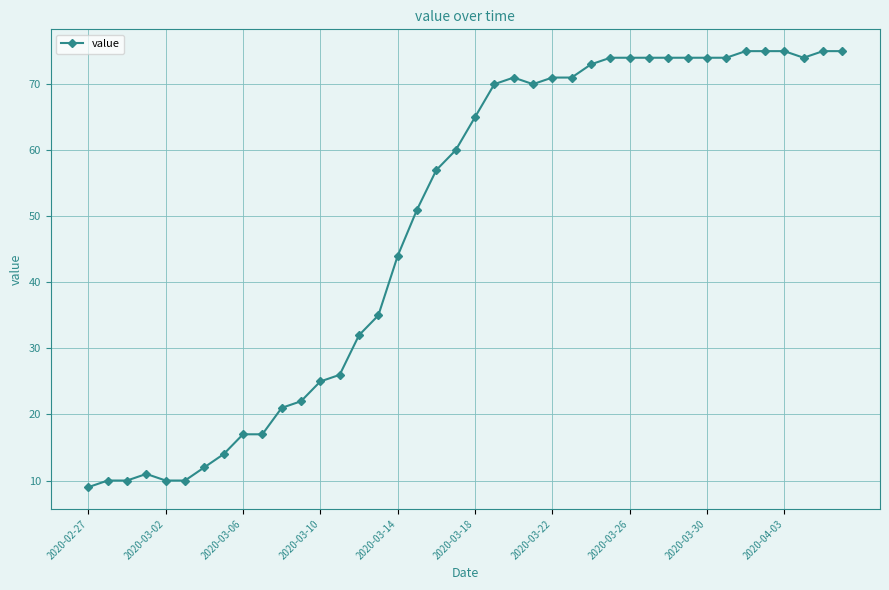

What is the greatest value displayed?

75